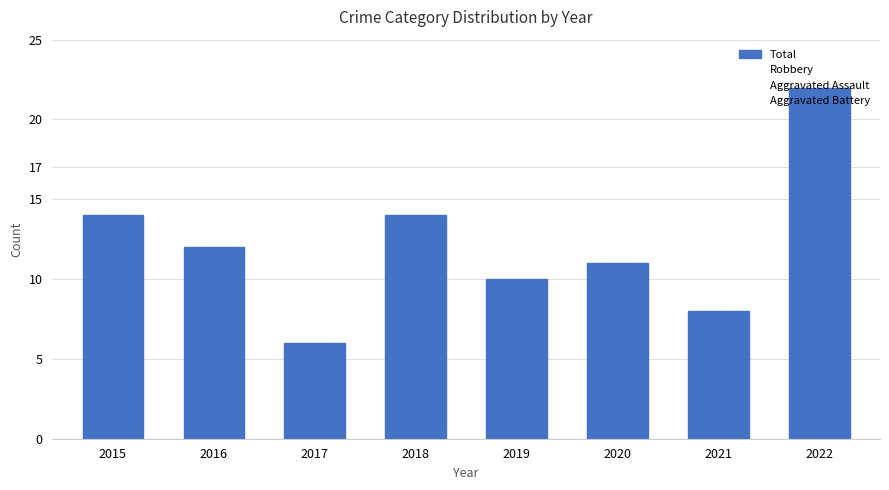

At which category does the chart reach its peak across all series?

2022